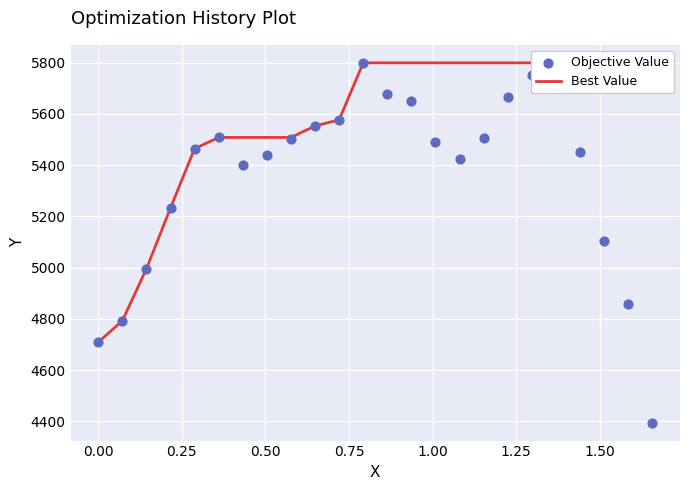

Which series contains the lowest Y value?

Objective Value